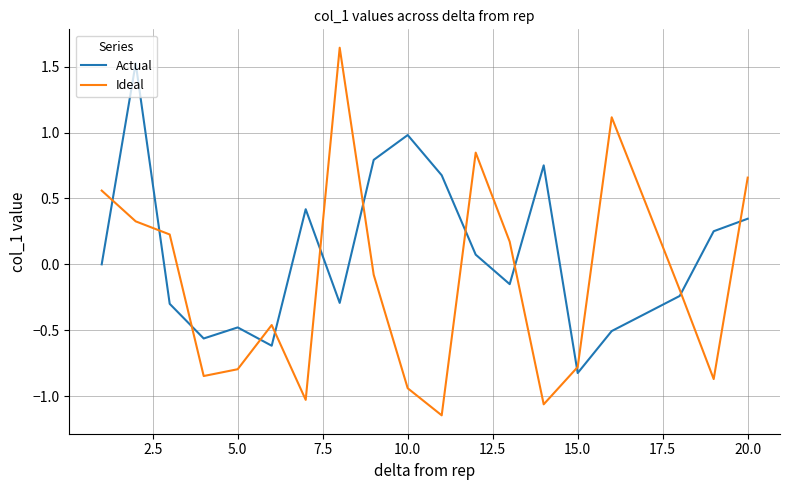

What is the difference between the maximum and minimum values in the Actual series?

2.4